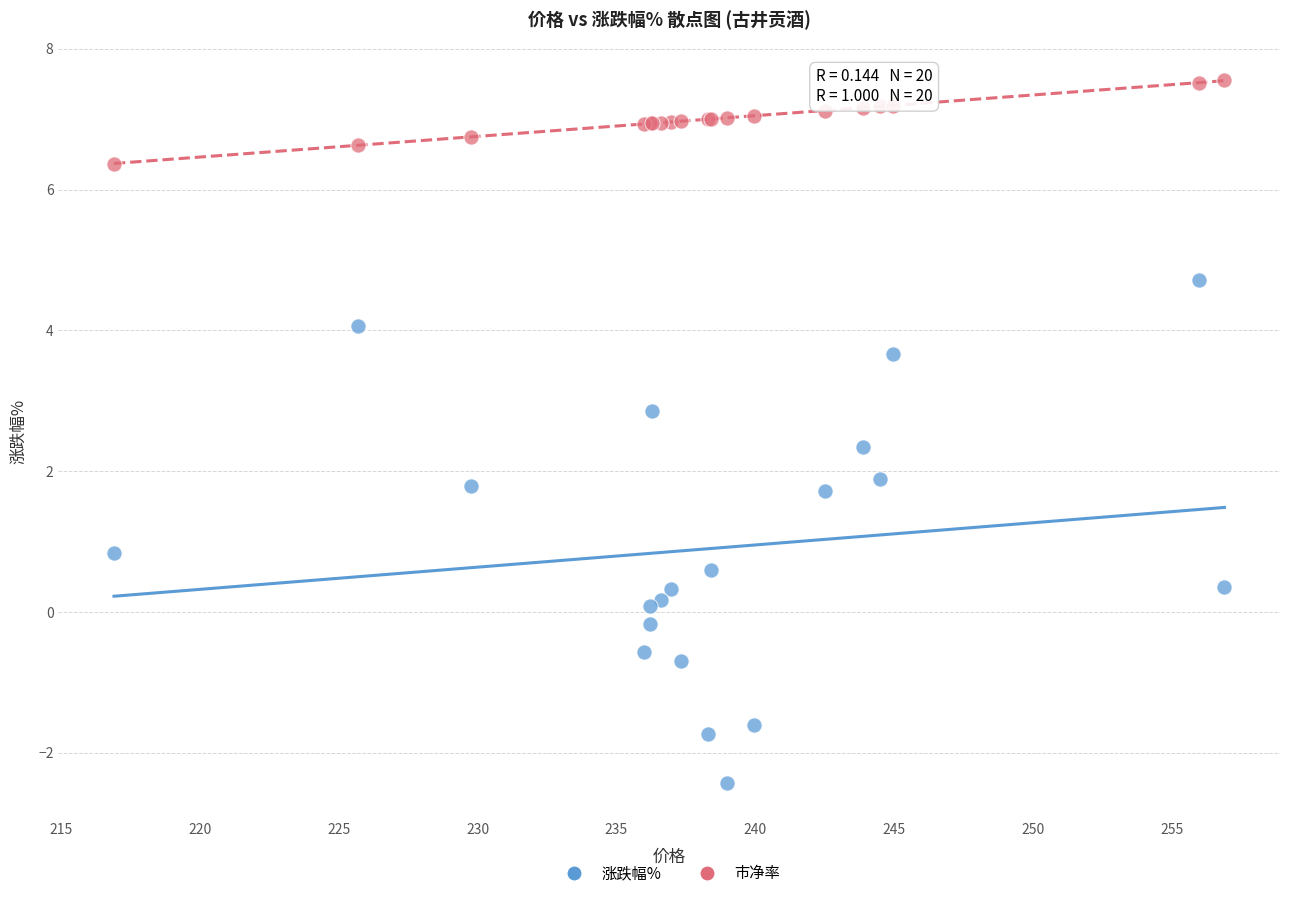

What are all the series names shown in the legend?

涨跌幅%, 市净率